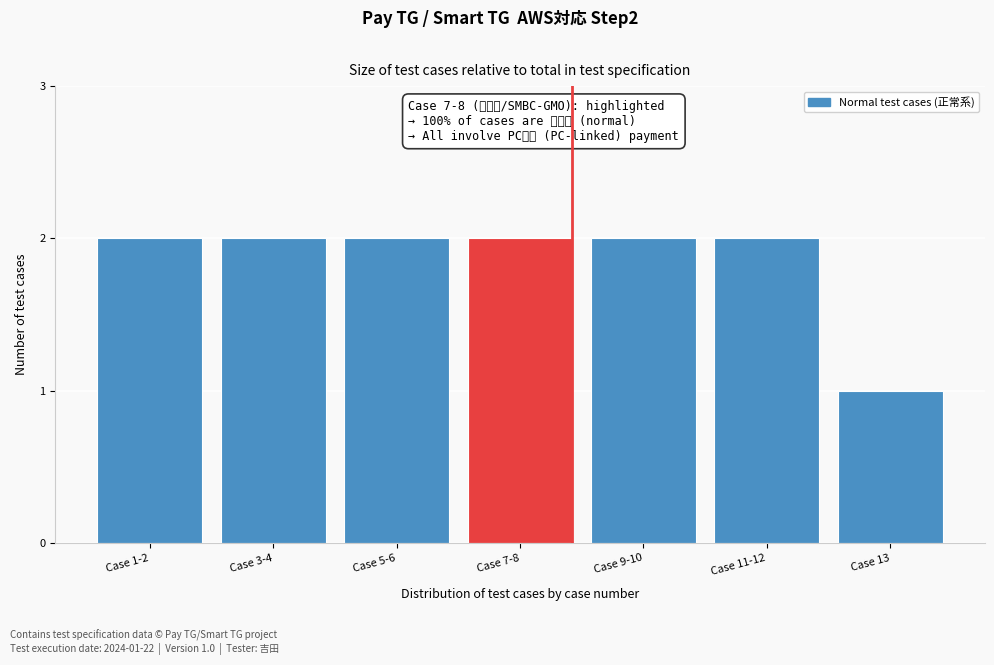

Reading right to left, list all the values displayed in this chart.

Case 13=1	Case 11-12=2	Case 9-10=2	Case 7-8=2	Case 5-6=2	Case 3-4=2	Case 1-2=2